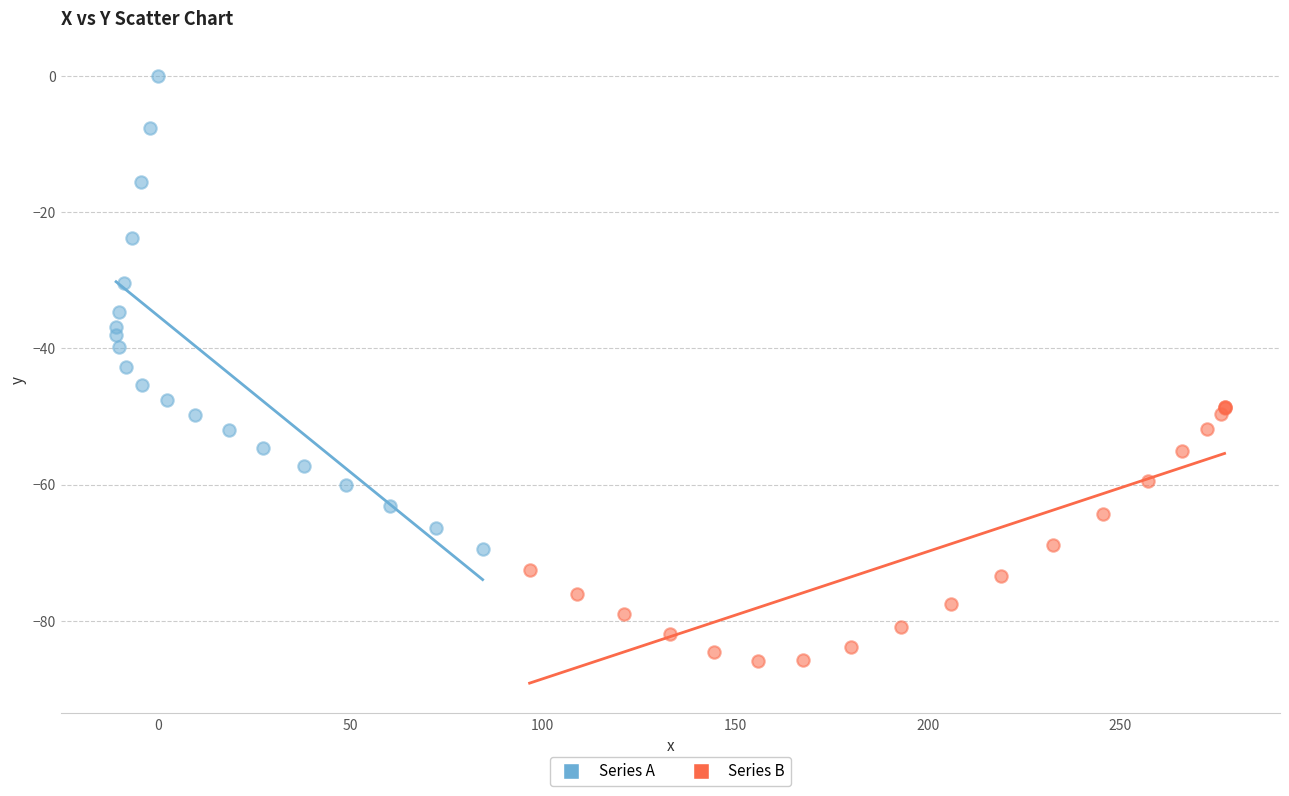

Which series contains the highest Y value?

Series A